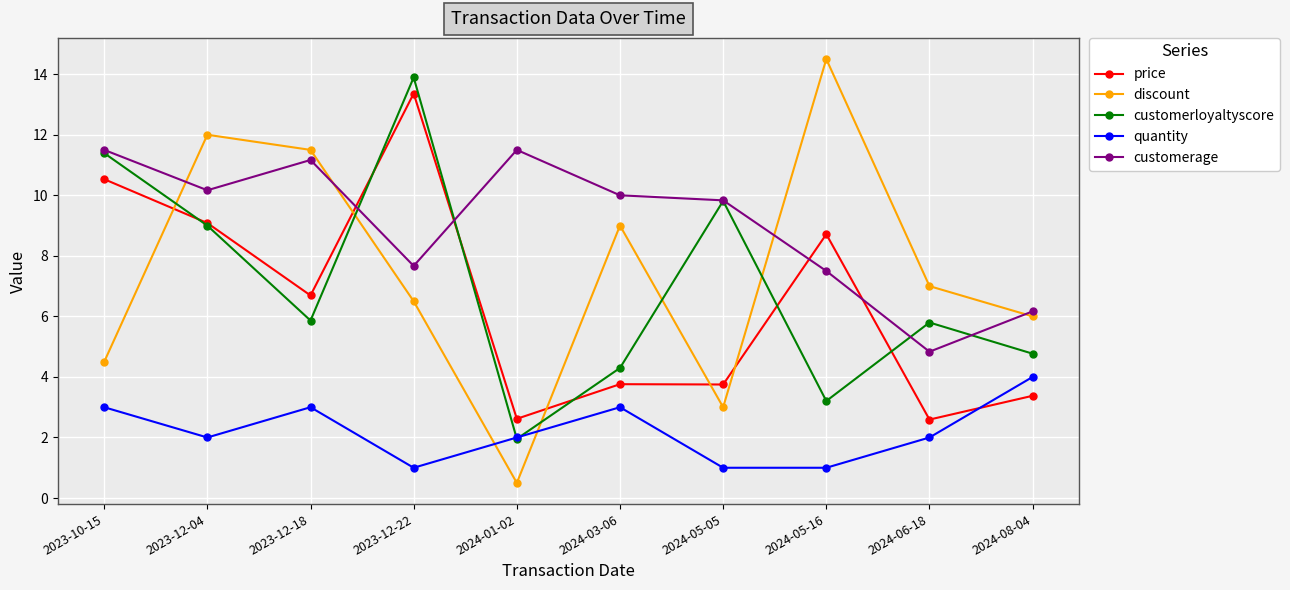

At which label does price reach its peak?

2023-12-22